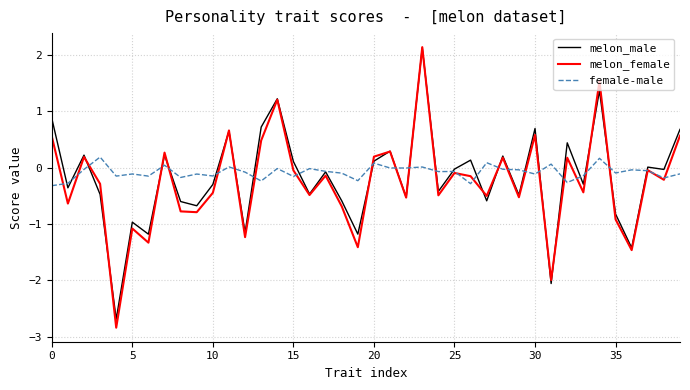

What is the maximum value shown in the chart?

2.1